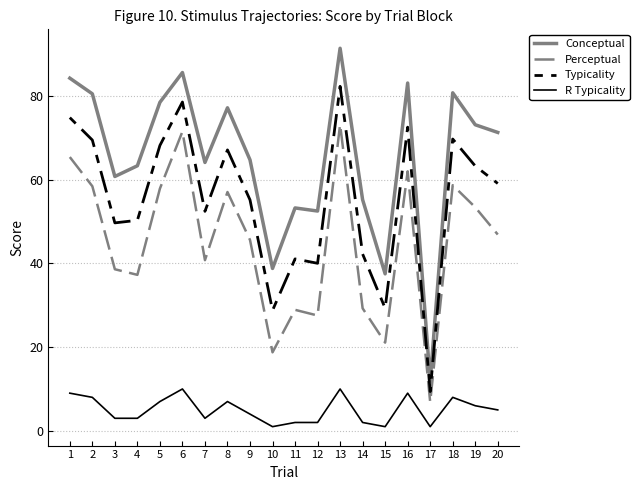

What is the maximum value for Typicality?

82.3